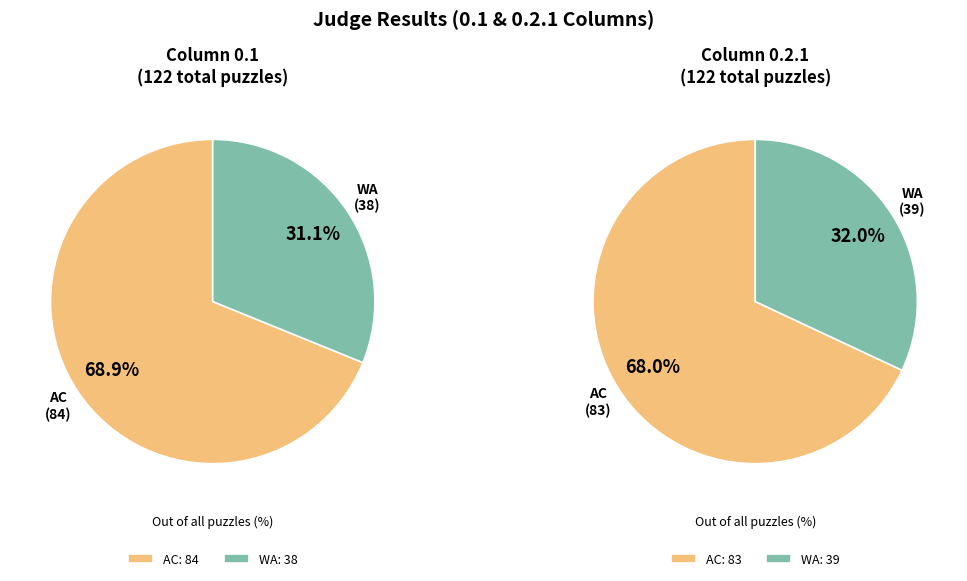

What is the total percentage of AC and WA?

100.0%